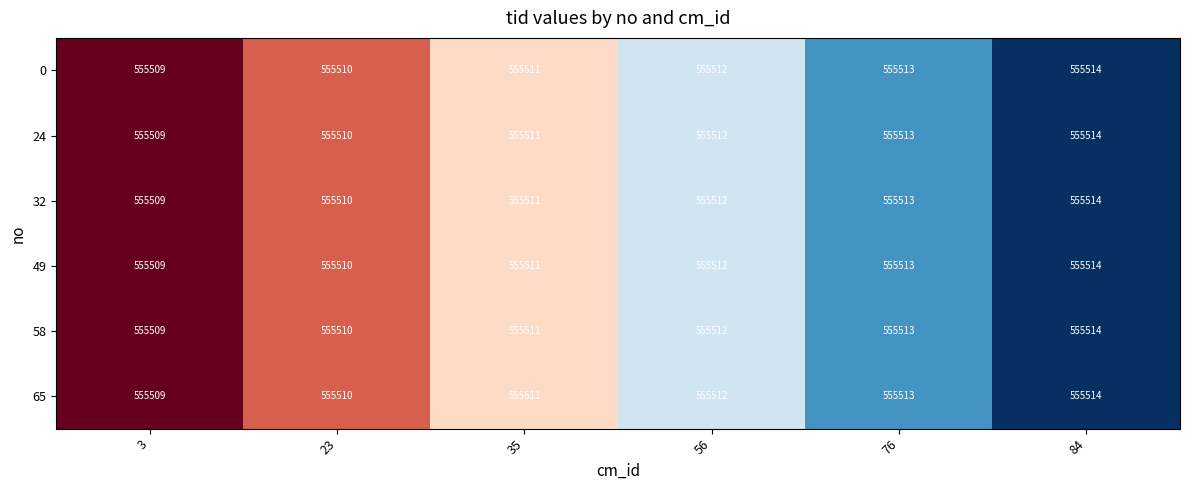

Rank the categories by 58 value from lowest to highest.

3, 23, 35, 56, 76, 84